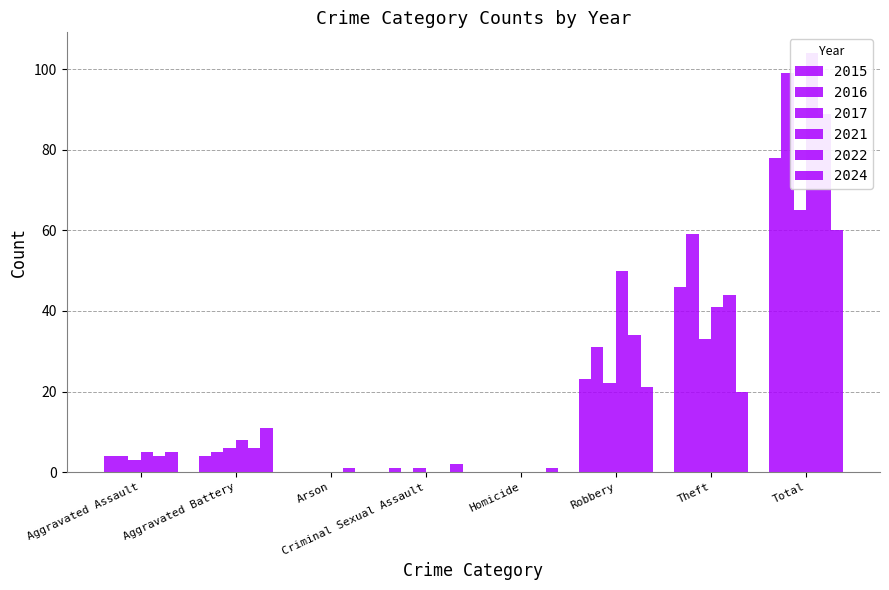

What is the difference between the values at Arson and Homicide?

1